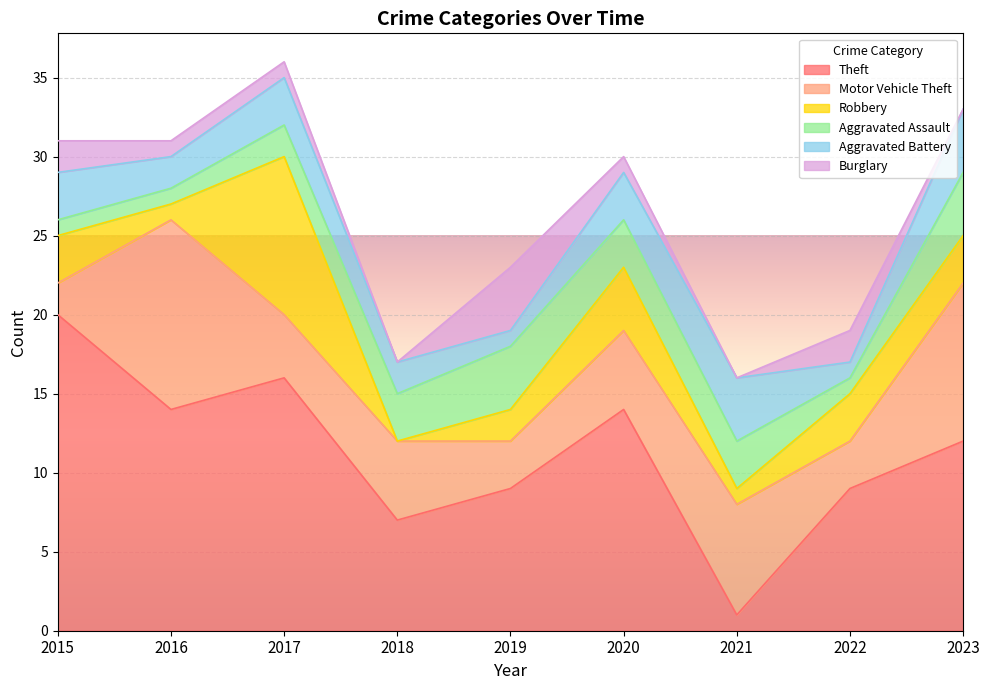

What are all the series names shown in the legend?

Theft, Motor Vehicle Theft, Robbery, Aggravated Assault, Aggravated Battery, Burglary